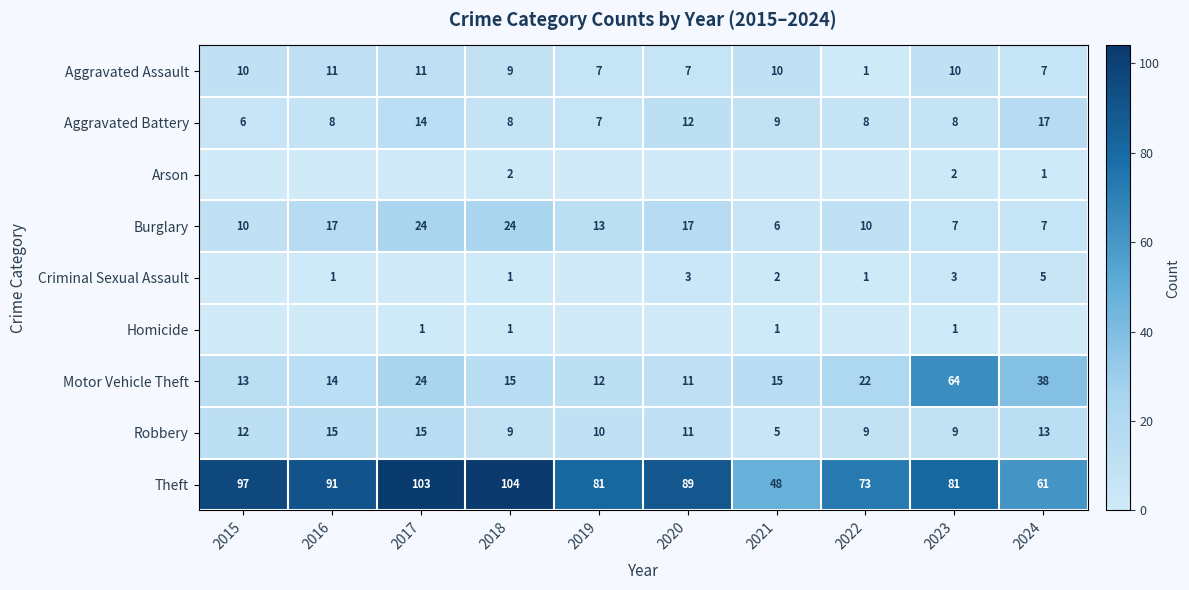

Count the number of data series in this chart.

9